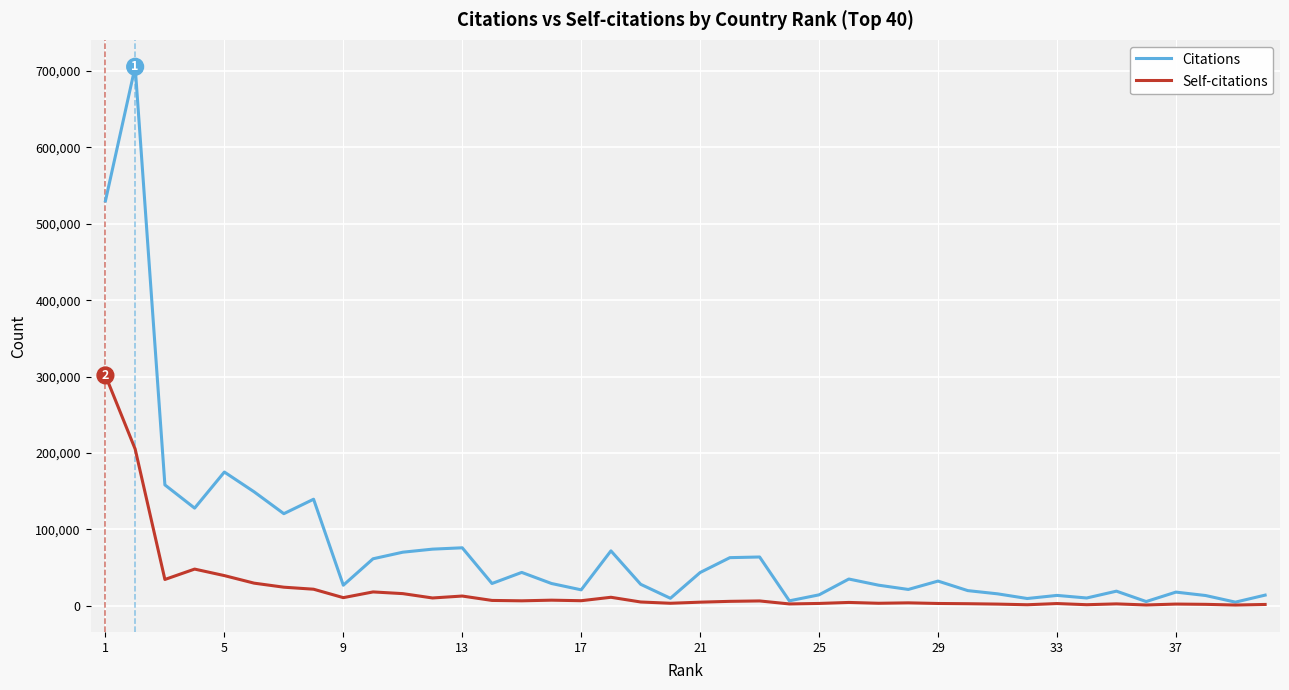

What is the difference between the maximum and minimum values in the Citations series?

700786